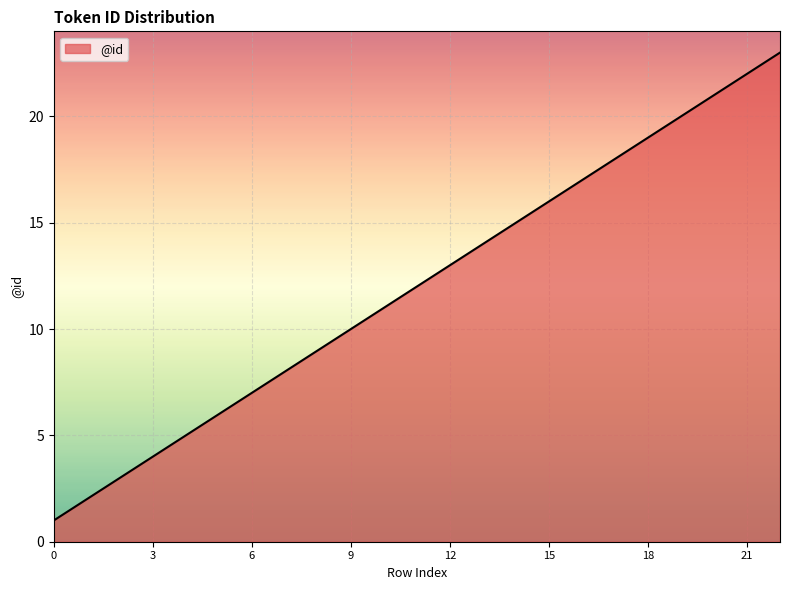

What is the maximum value shown in the chart?

23